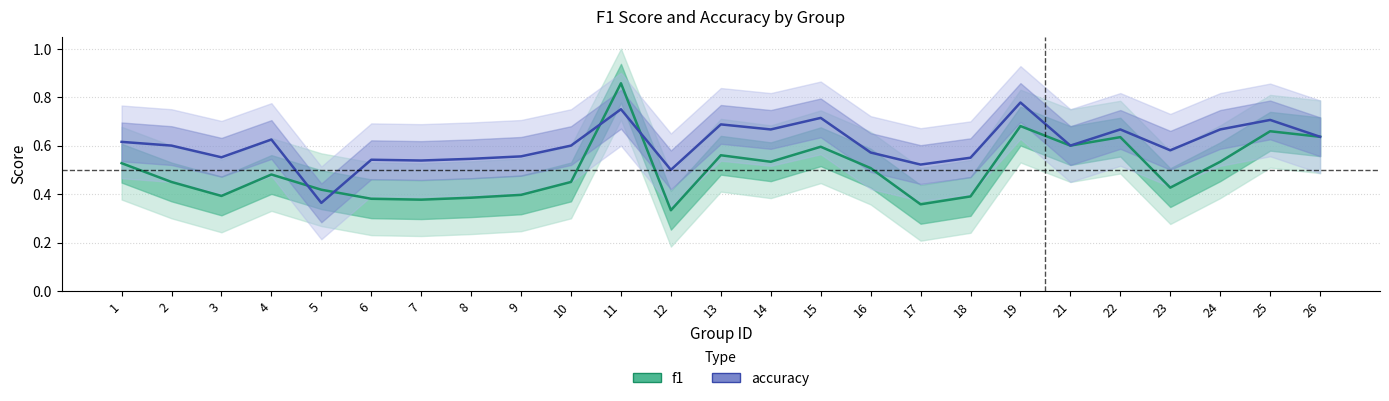

Reading left to right, list all the values displayed in this chart.

f1: 1=0.5	2=0.5	3=0.4	4=0.5	5=0.4	6=0.4	7=0.4	8=0.4	9=0.4	10=0.5	11=0.9	12=0.3	13=0.6	14=0.5	15=0.6	16=0.5	17=0.4	18=0.4	19=0.7	21=0.6	22=0.6	23=0.4	24=0.5	25=0.7	26=0.6
accuracy: 1=0.6	2=0.6	3=0.6	4=0.6	5=0.4	6=0.5	7=0.5	8=0.5	9=0.6	10=0.6	11=0.8	12=0.5	13=0.7	14=0.7	15=0.7	16=0.6	17=0.5	18=0.6	19=0.8	21=0.6	22=0.7	23=0.6	24=0.7	25=0.7	26=0.6